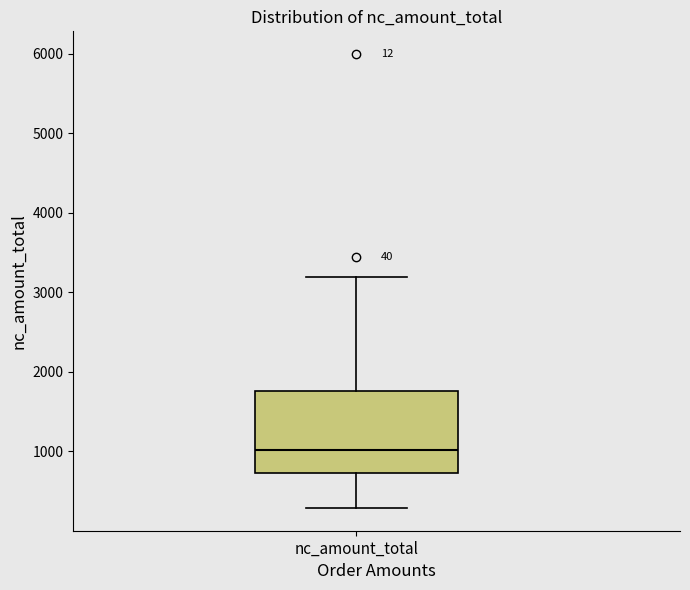

Read this box plot against the y-axis: the position of the median line, the range covered by the box, and the ends of both whiskers. The values are not printed on the chart, so give them approximately, as read against the axis.

median 1000, box 700 to 1800, whiskers 300 to 3200